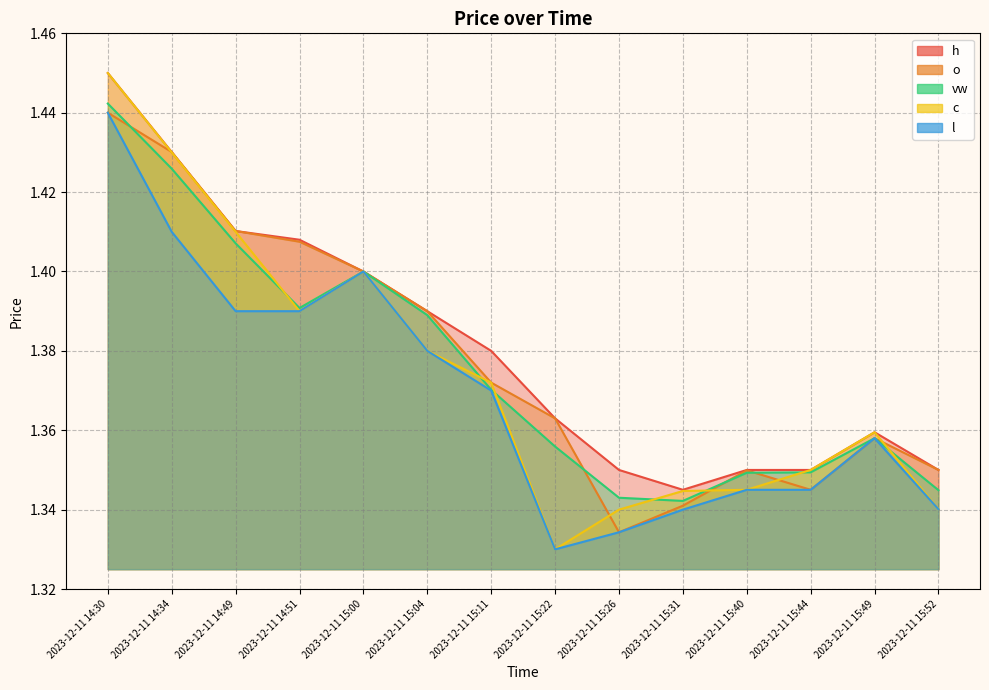

What is the average value of the o series?

1.4